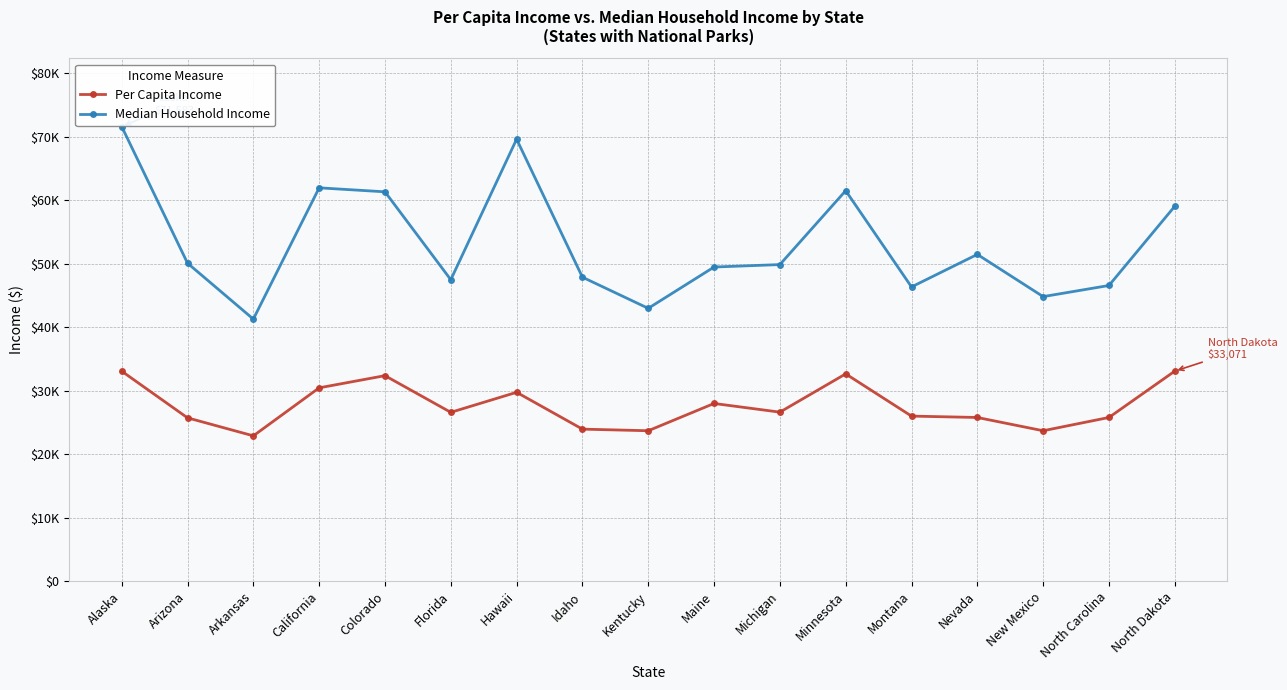

What is the label of the 4th point from the right?

Nevada